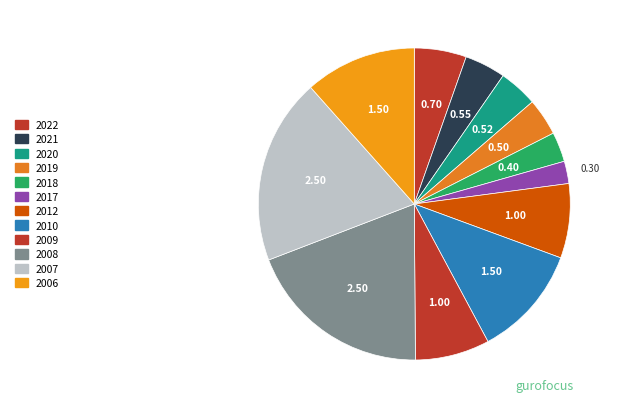

Combined, do 2017 and 2018 account for over 50%?

No